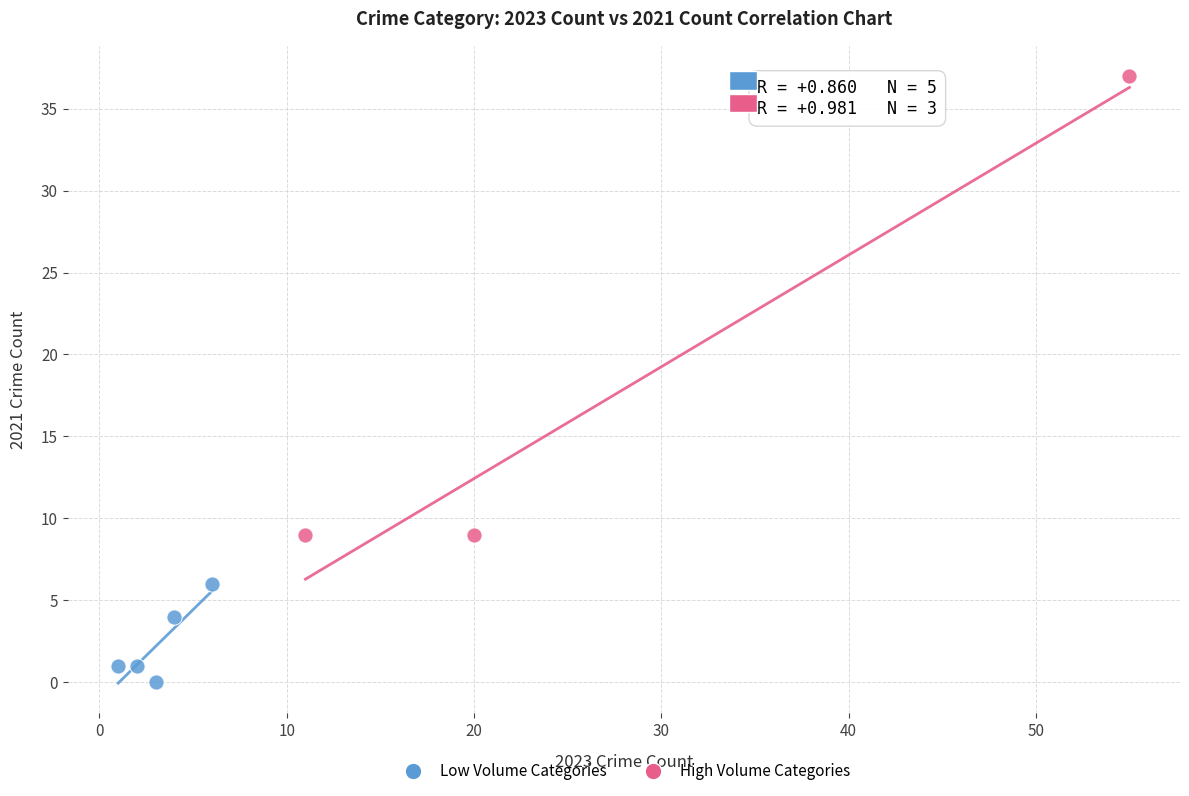

Which series contains the highest Y value?

High Volume Categories